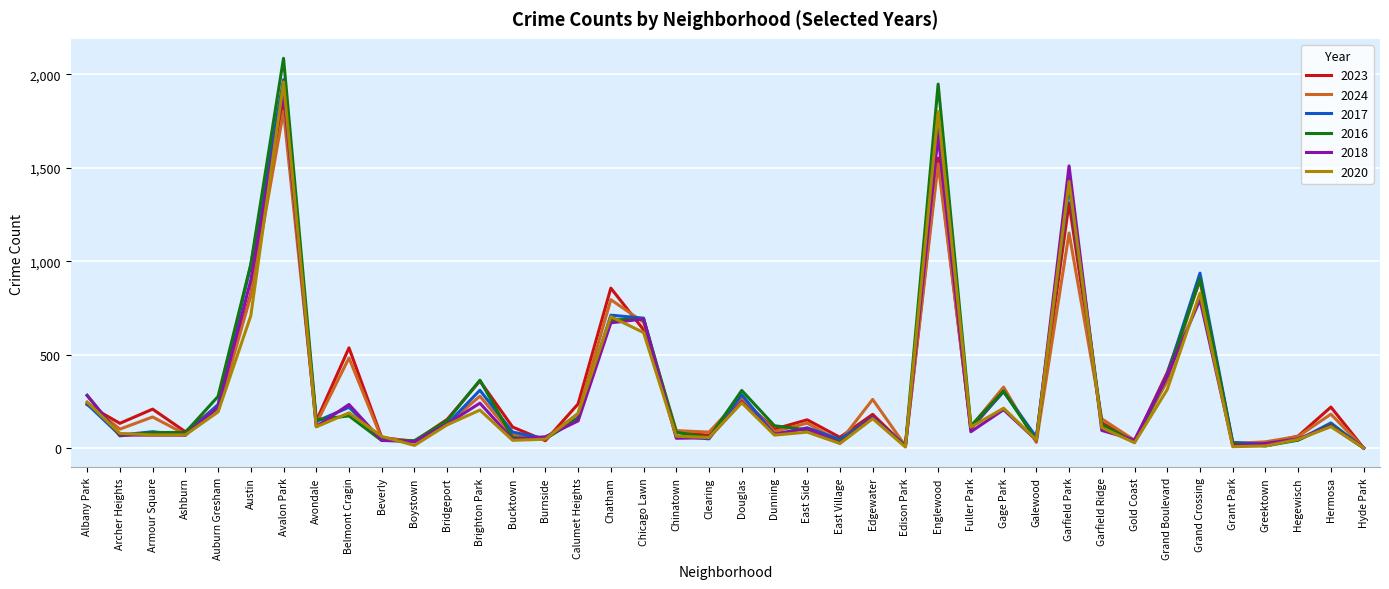

The value of 2017 at Calumet Heights is 253. True or false?

False